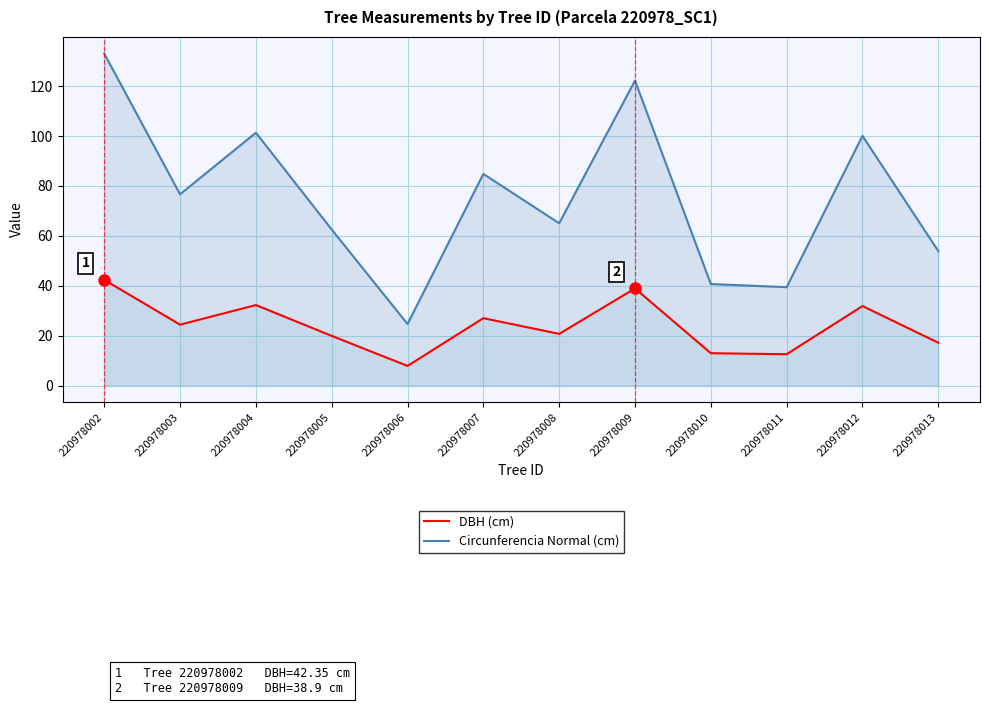

Is it true that Circunferencia Normal (cm) equals 34.4 at 220978006?

False